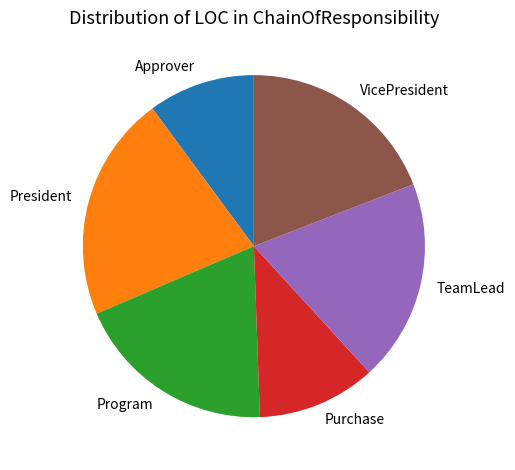

Is there a majority slice in this chart?

No